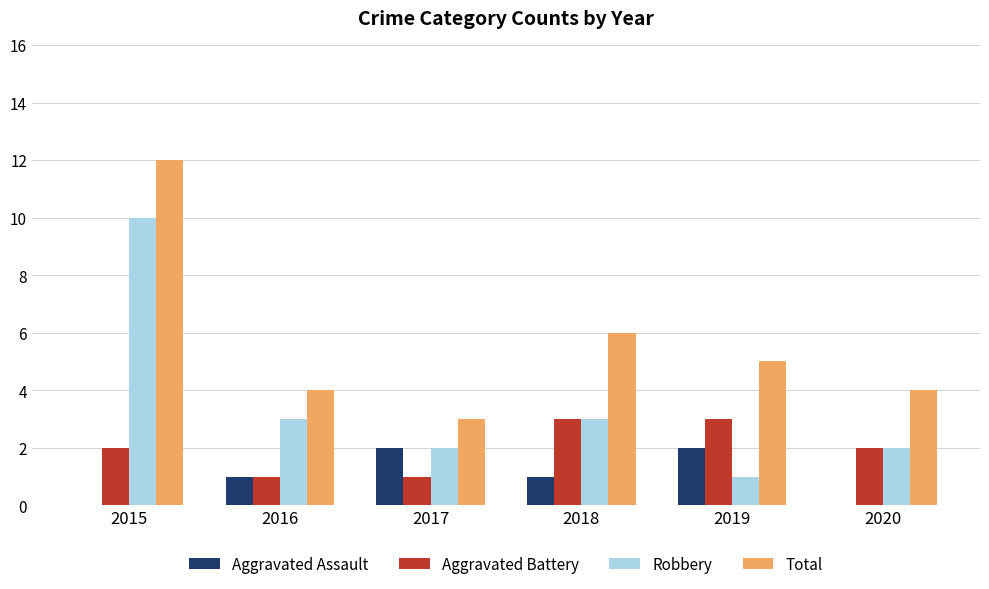

The value of Total at 2019 is 5. True or false?

True